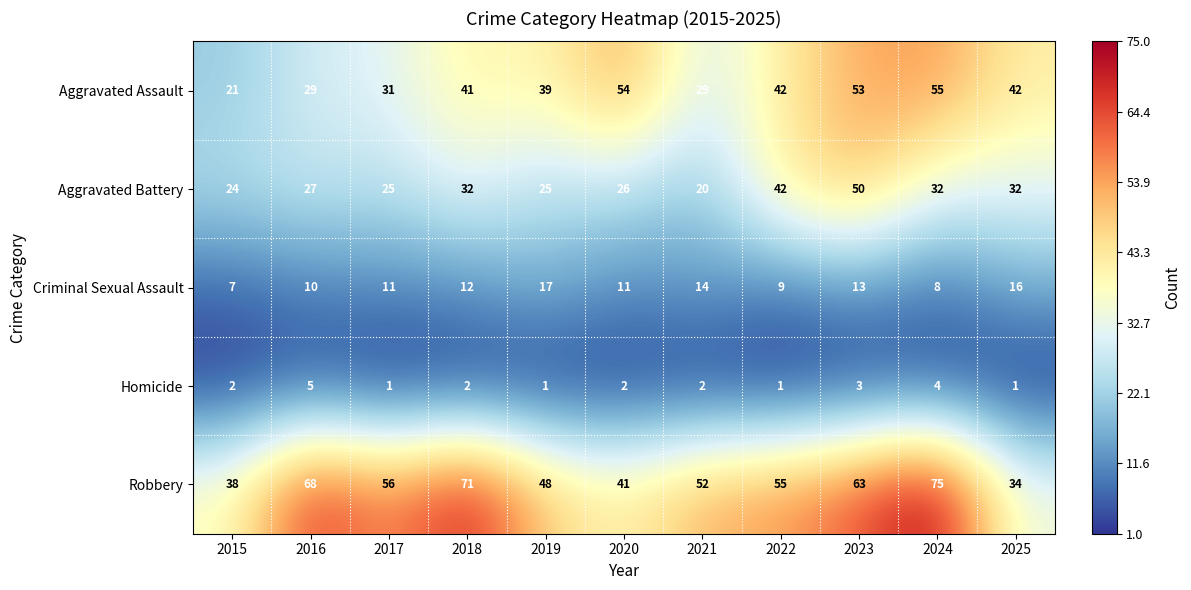

What is the minimum value shown in the chart?

1